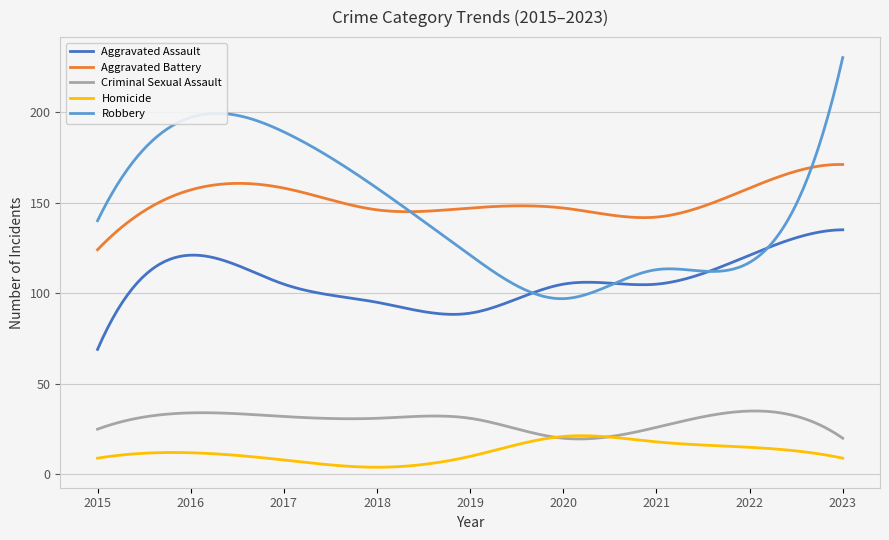

Rank the series by their maximum value, from lowest to highest.

Homicide, Criminal Sexual Assault, Aggravated Assault, Aggravated Battery, Robbery